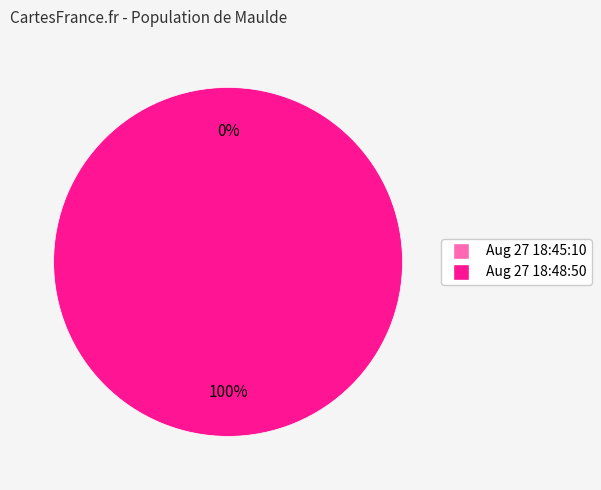

Which category has the smallest portion of the pie?

Aug 27 18:45:10